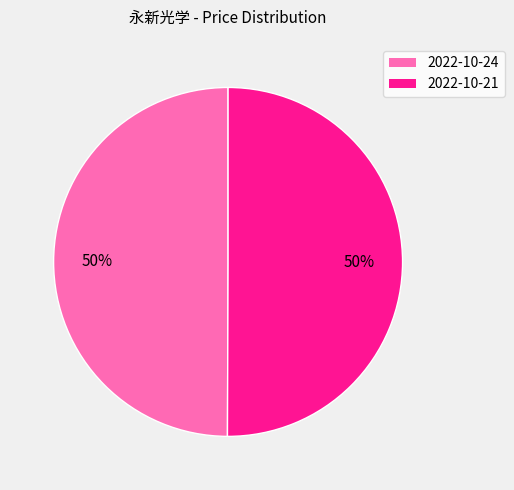

To the nearest percent, what is the average slice percentage?

50%